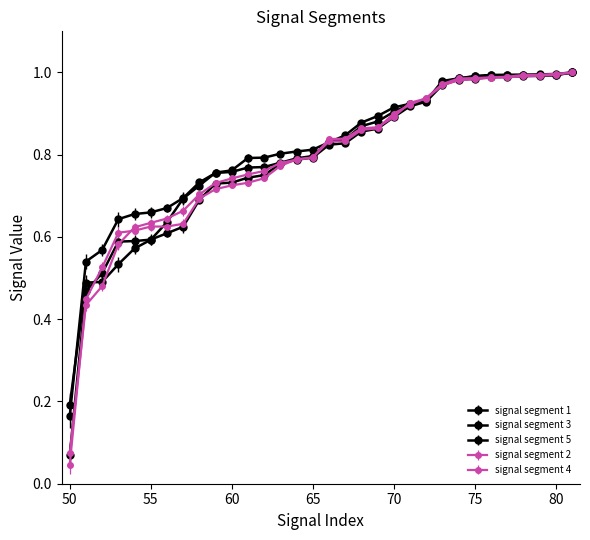

How many lines are shown in the chart?

5